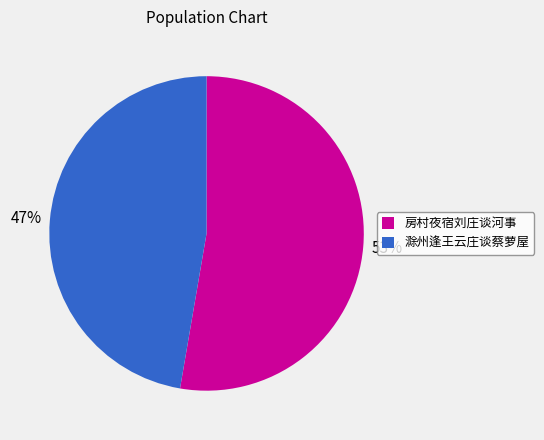

The 滁州逢王云庄谈蔡萝屋 slice represents 47% of the pie. True or false?

True